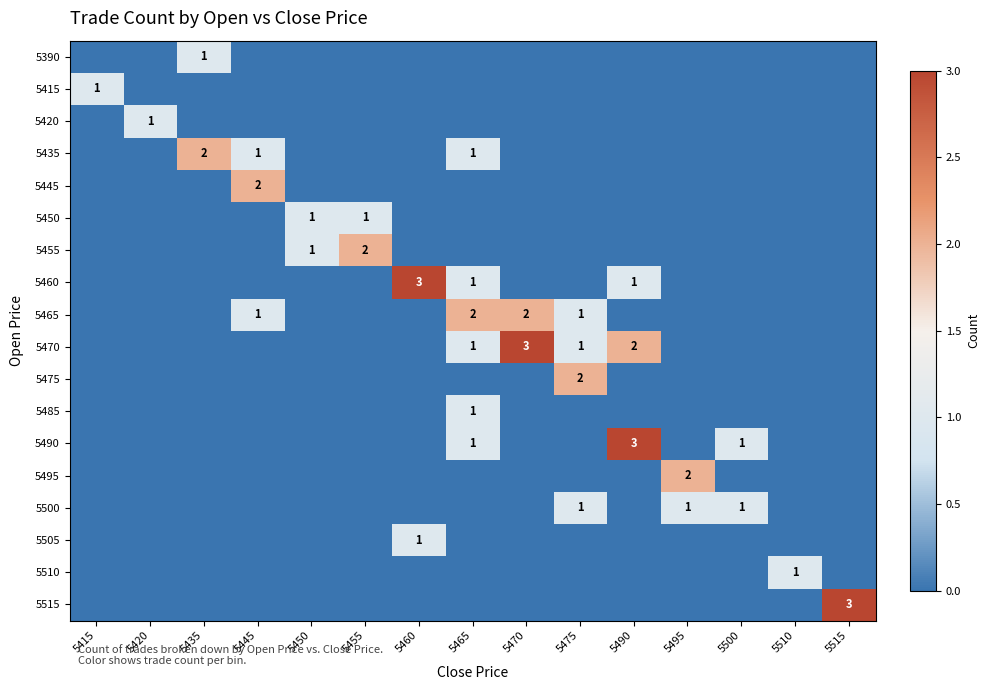

The value of 5500 at 5495 is 0. True or false?

False